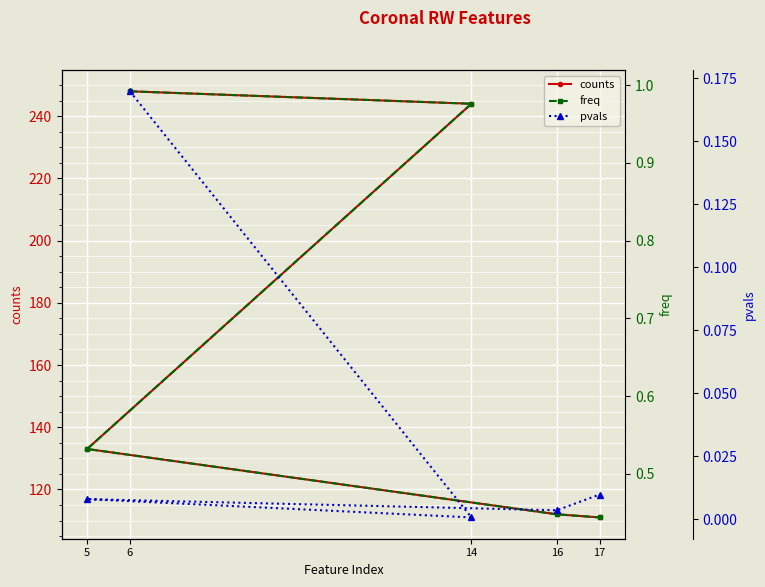

What is the greatest value displayed?

248.0